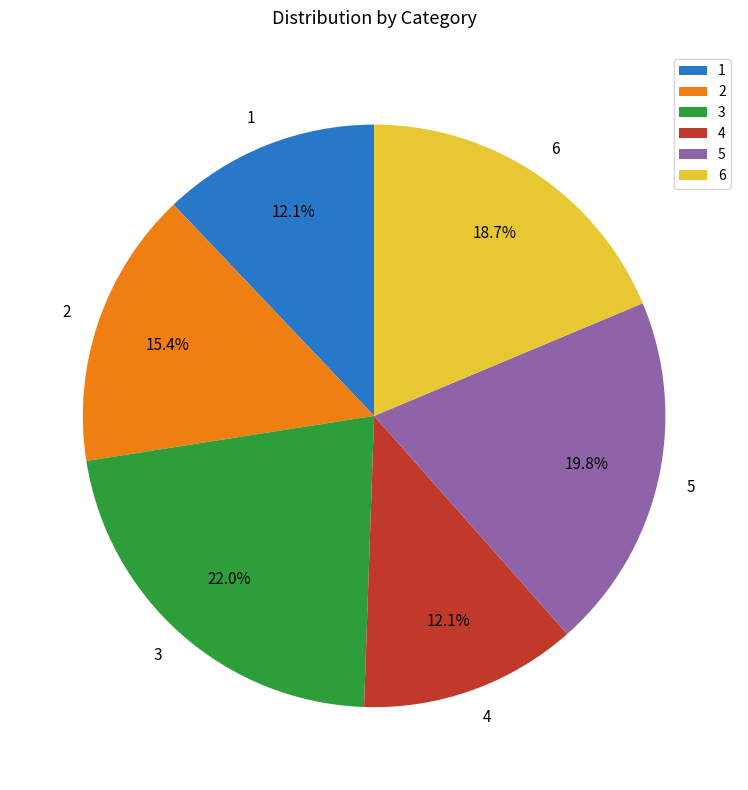

Is 5 the majority of the pie?

No